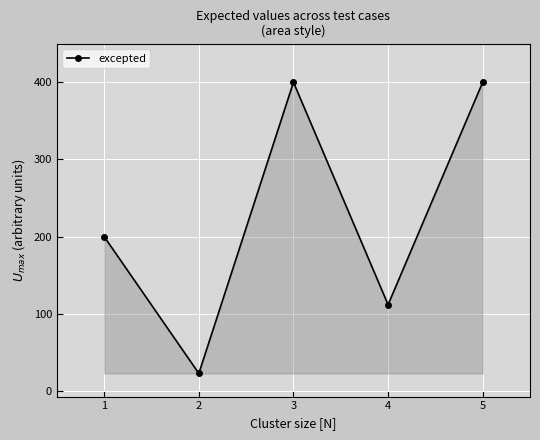

Does the chart have visible grid lines?

Yes